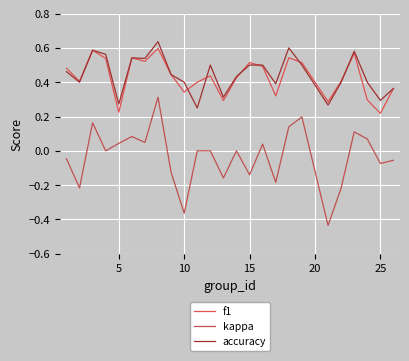

True or false: accuracy and kappa cross at least once.

False